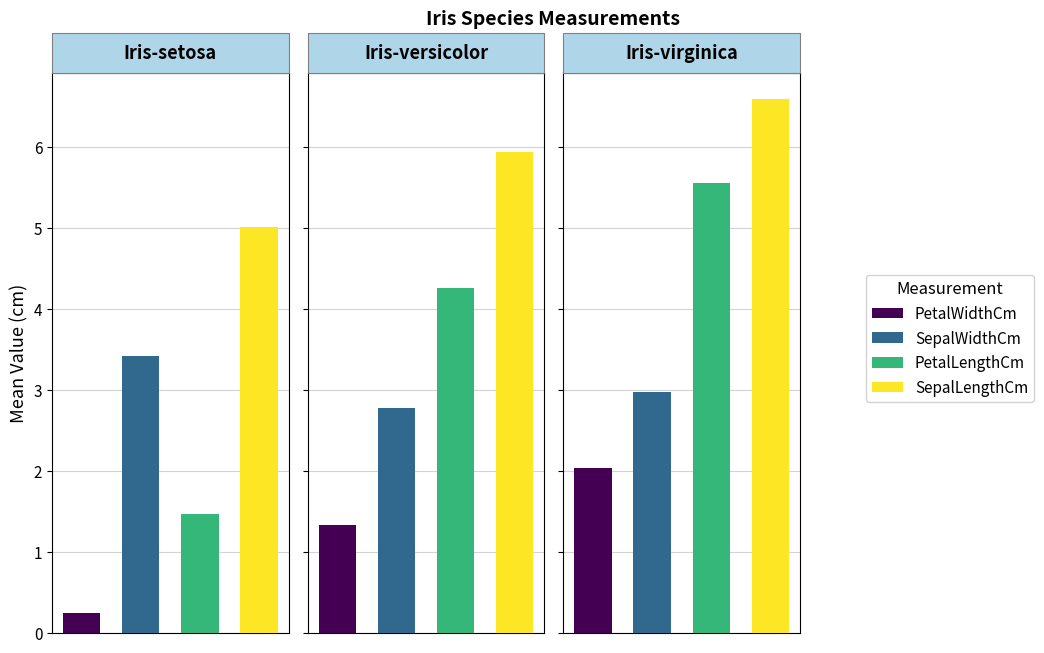

Which series has the widest spread of values?

PetalLengthCm